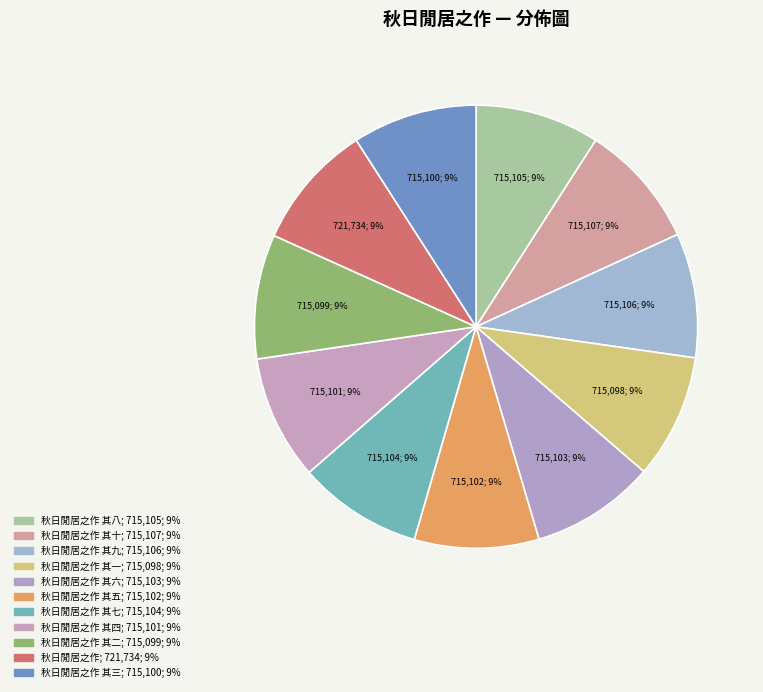

Count the number of slices in the pie.

11